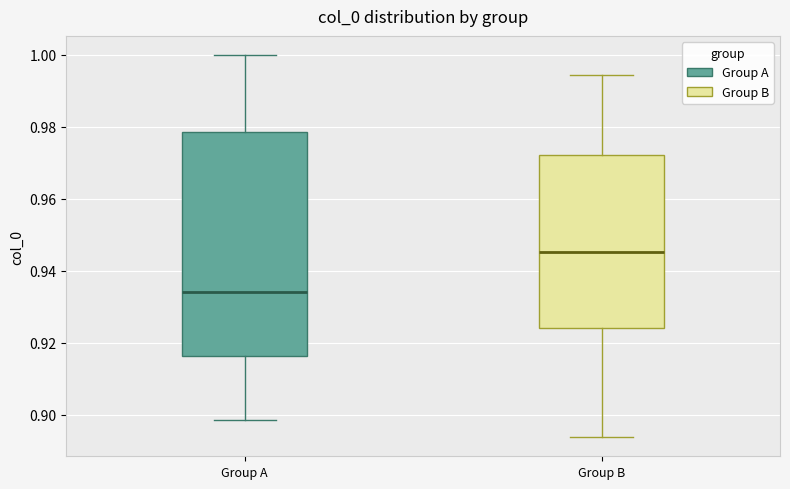

Reading left to right, read every box against the y-axis: the position of its median line, the range the box covers, and the ends of its whiskers. The values are not printed on the chart, so give them approximately, as read against the axis.

Group A: median 0.934, box 0.916 to 0.978, whiskers 0.898 to 1.000
Group B: median 0.946, box 0.924 to 0.972, whiskers 0.894 to 0.994